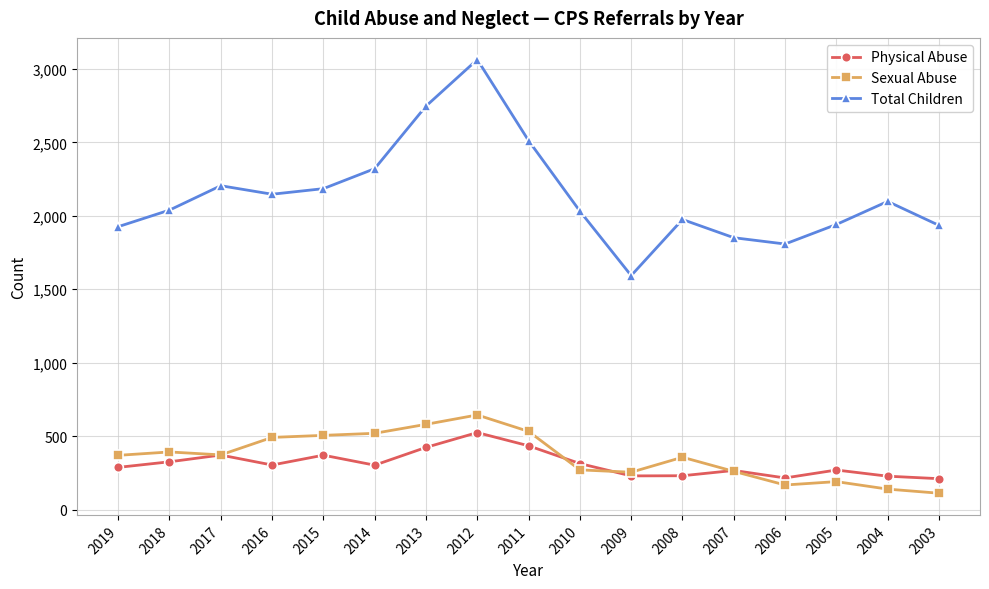

What is the value of the Sexual Abuse point at the 2nd from the left?

392